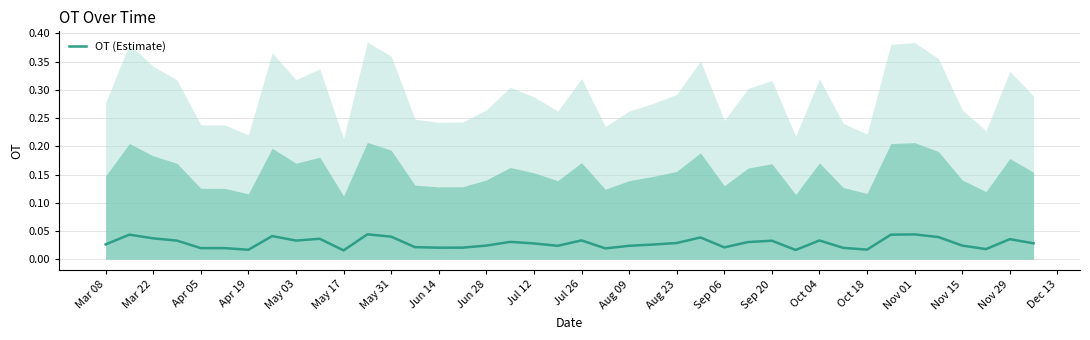

Is it true that OT (Estimate) equals 0.1 at Oct 04?

False